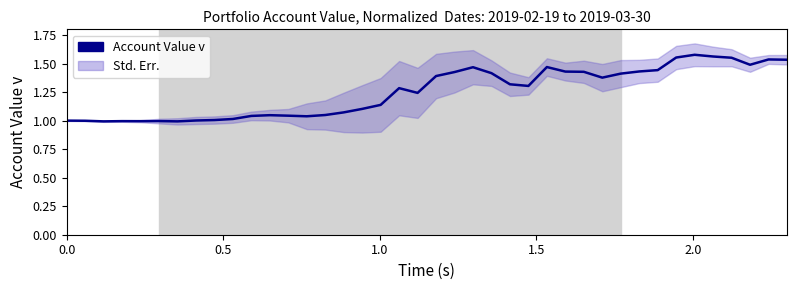

The chart shows a value of 1.8 at 12. True or false?

False